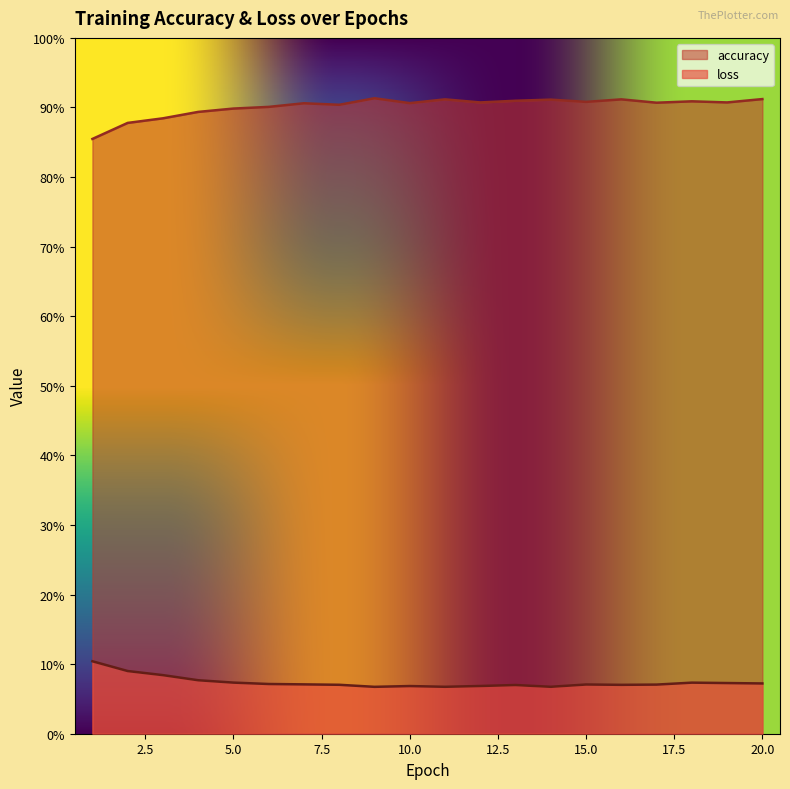

True or false: accuracy has more than 2 points higher than both neighbors.

True